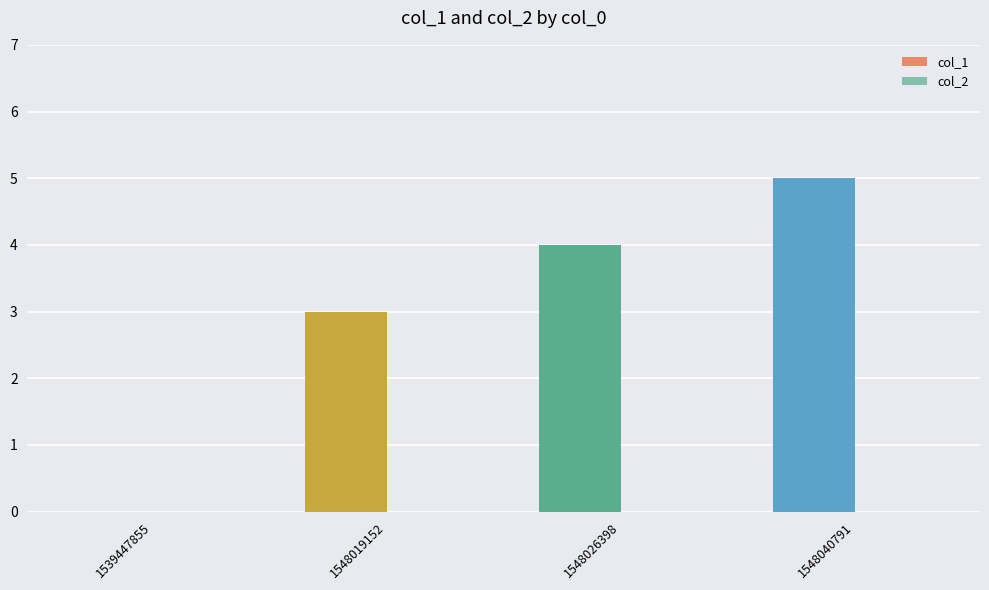

What is the sum of all values?

12